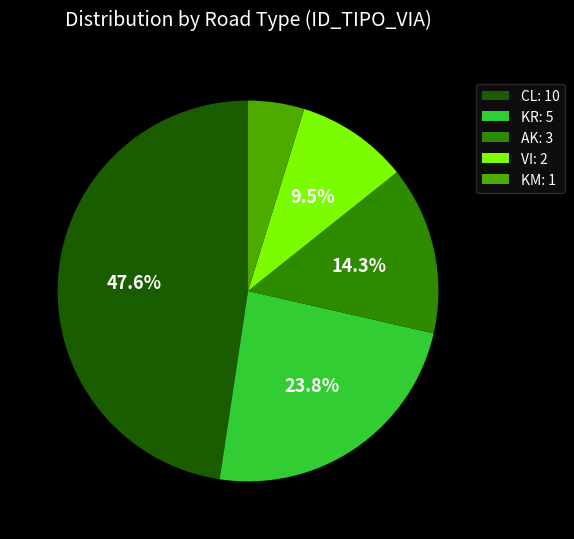

What is the ratio of the value at AK: 3 to the value at CL: 10?

0.3